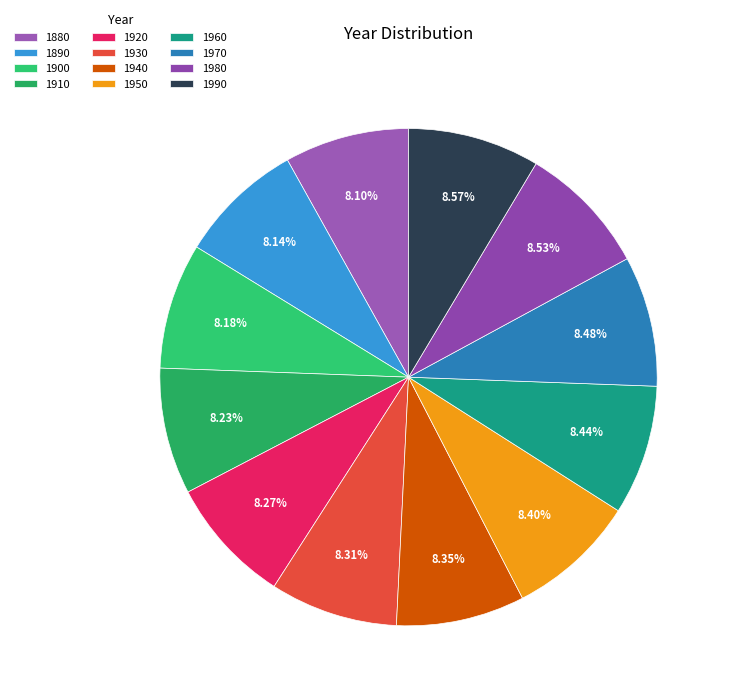

To the nearest percent, what is the combined percentage of 1880 and 1960?

17%